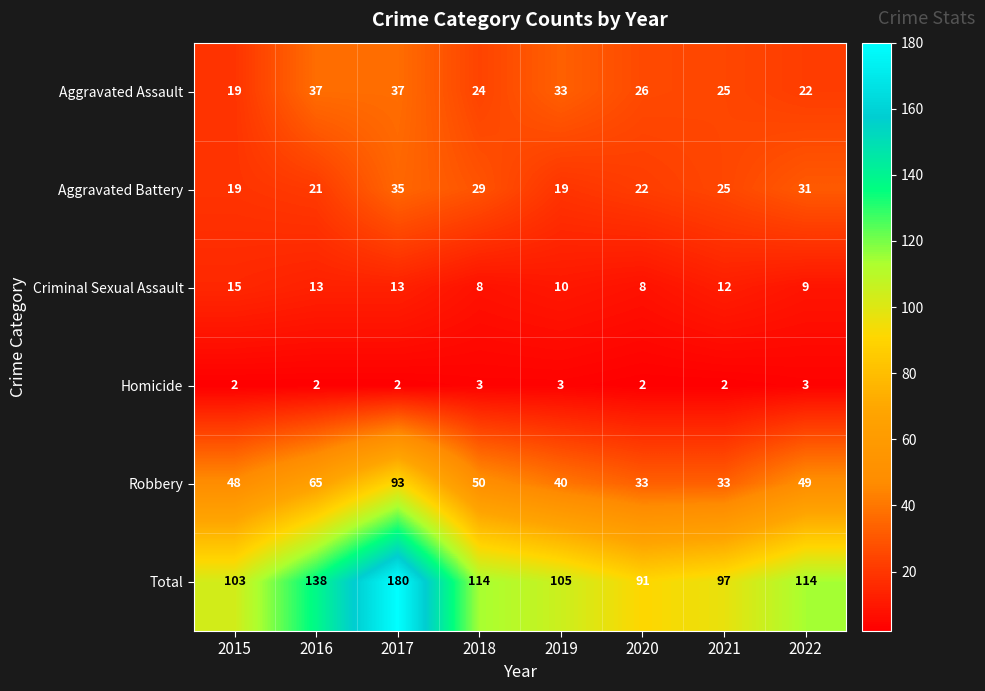

What is the sum of the Criminal Sexual Assault values at 2017 and 2020?

21